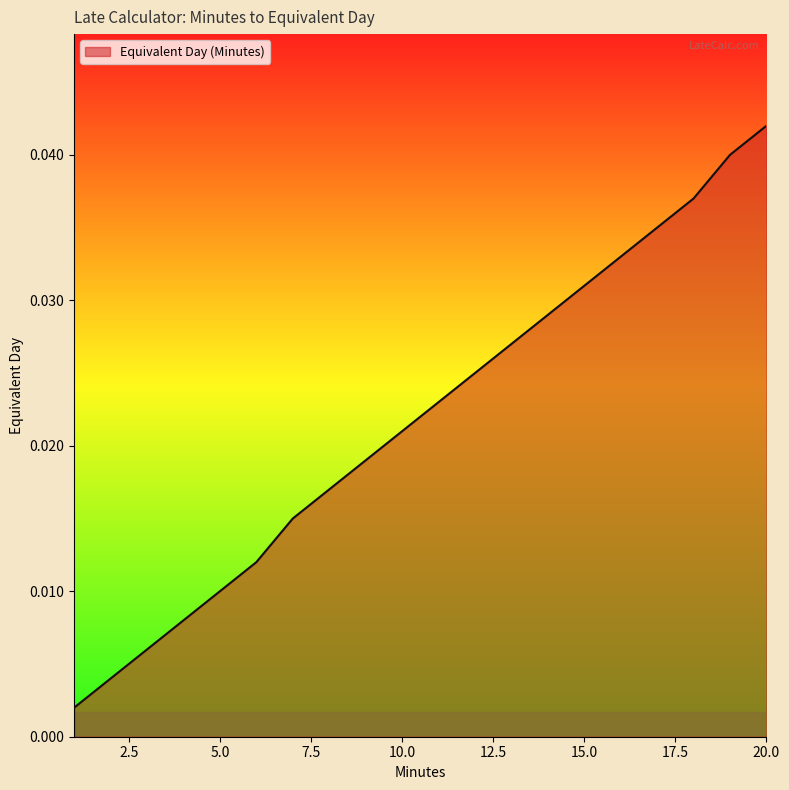

Does the chart have visible grid lines?

No